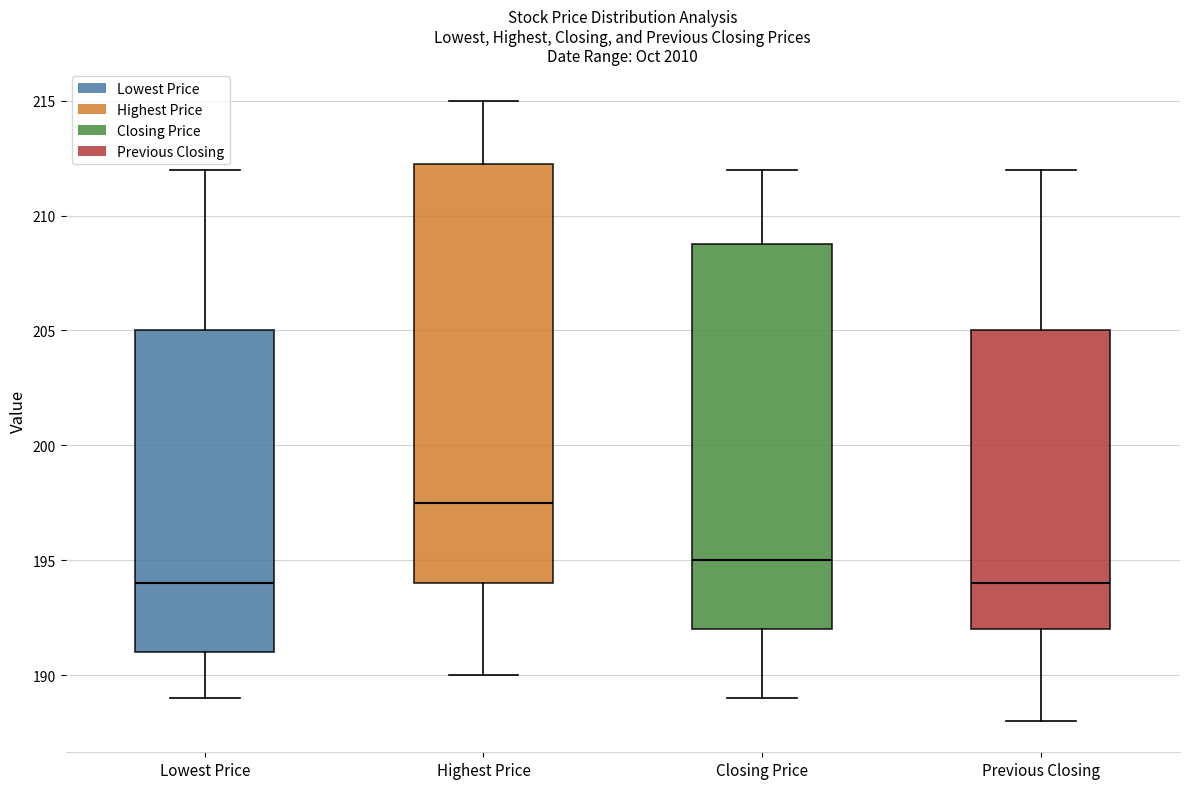

Where is the lower edge of the box for Highest Price on the y-axis? The values are not printed on the chart, so give them approximately, as read against the axis.

194.0